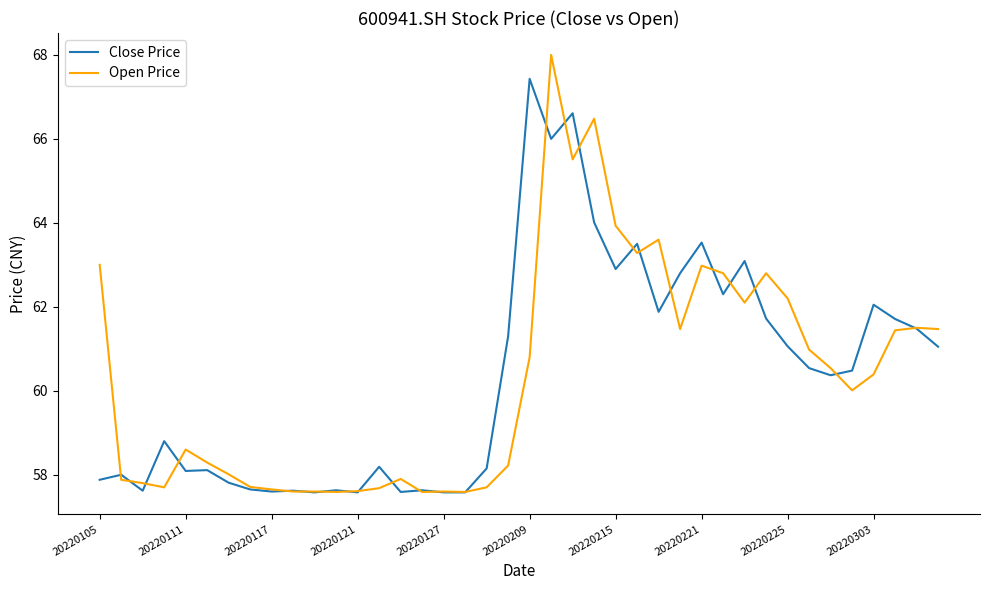

Which series has the widest spread of values?

Open Price